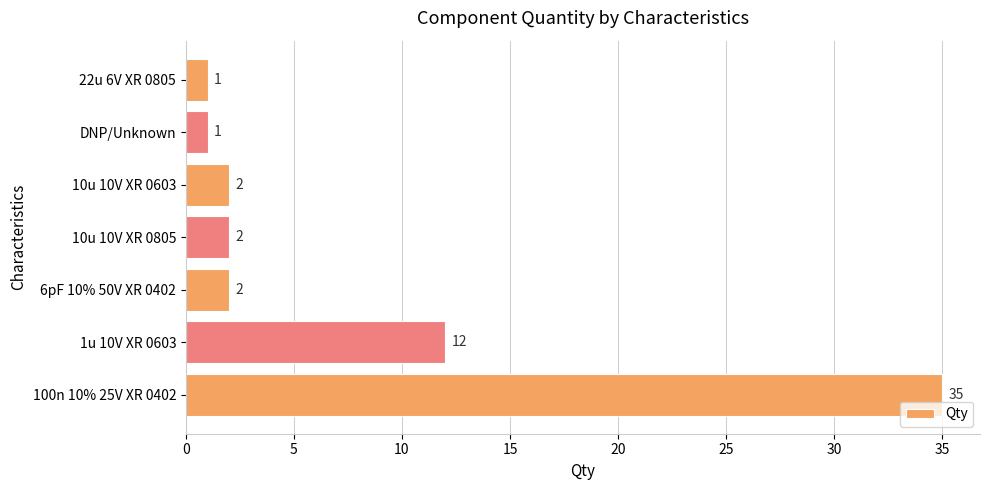

Is it true that the value at DNP/Unknown is 1?

True